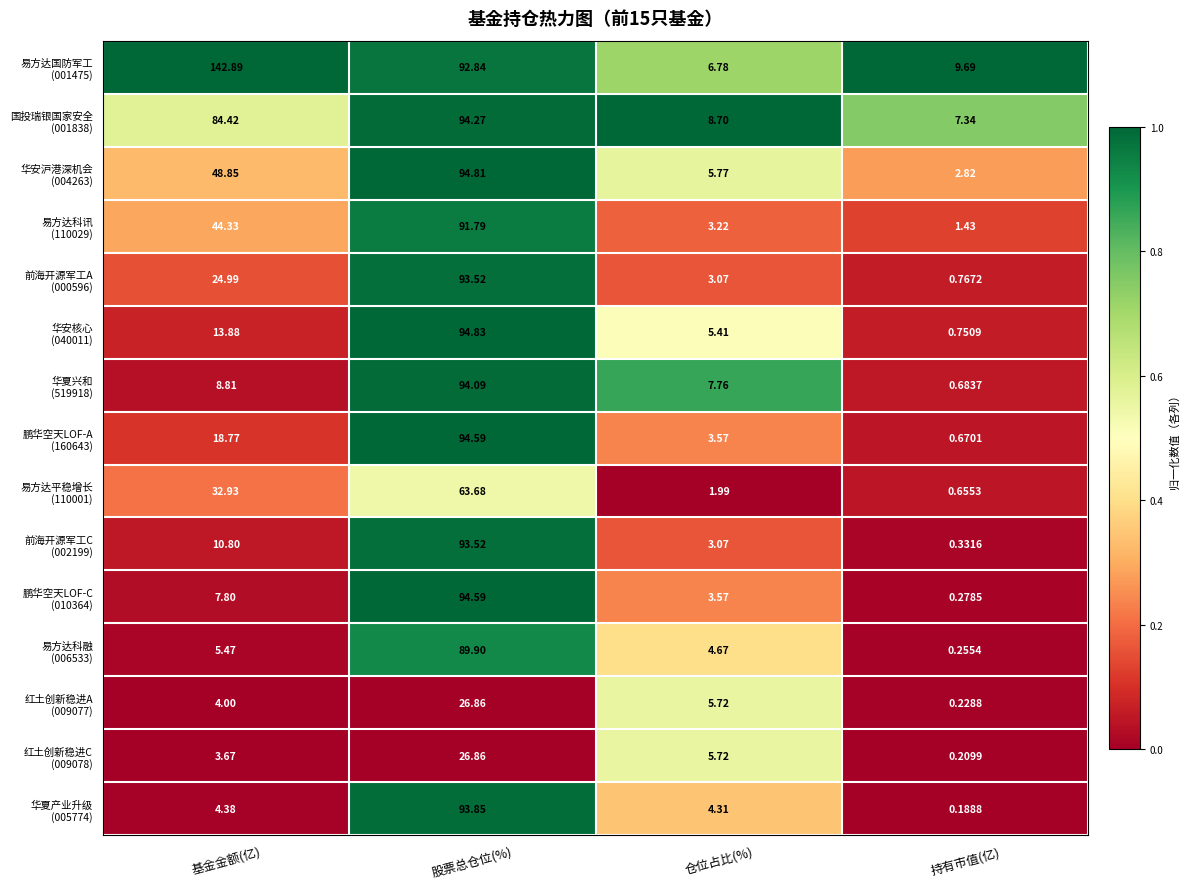

At how many categories does at least one series exceed 0?

4